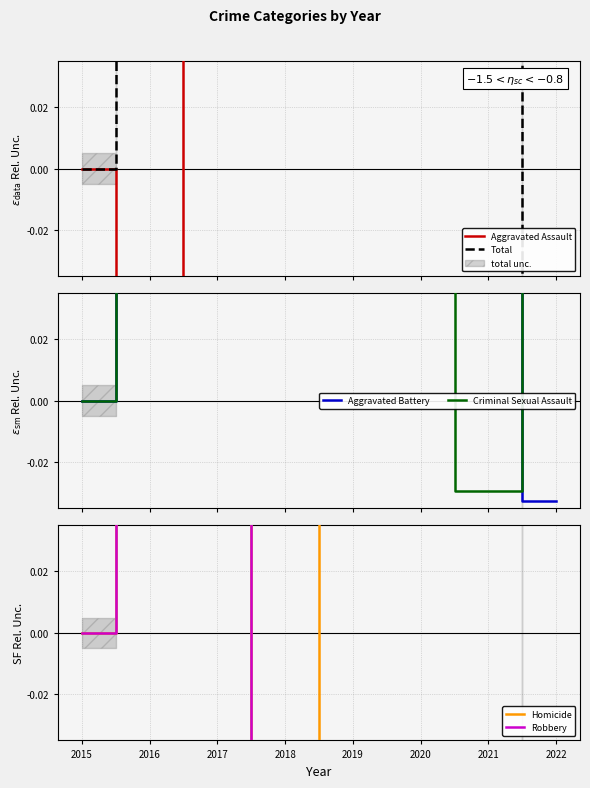

How many distinct data groups are displayed?

6